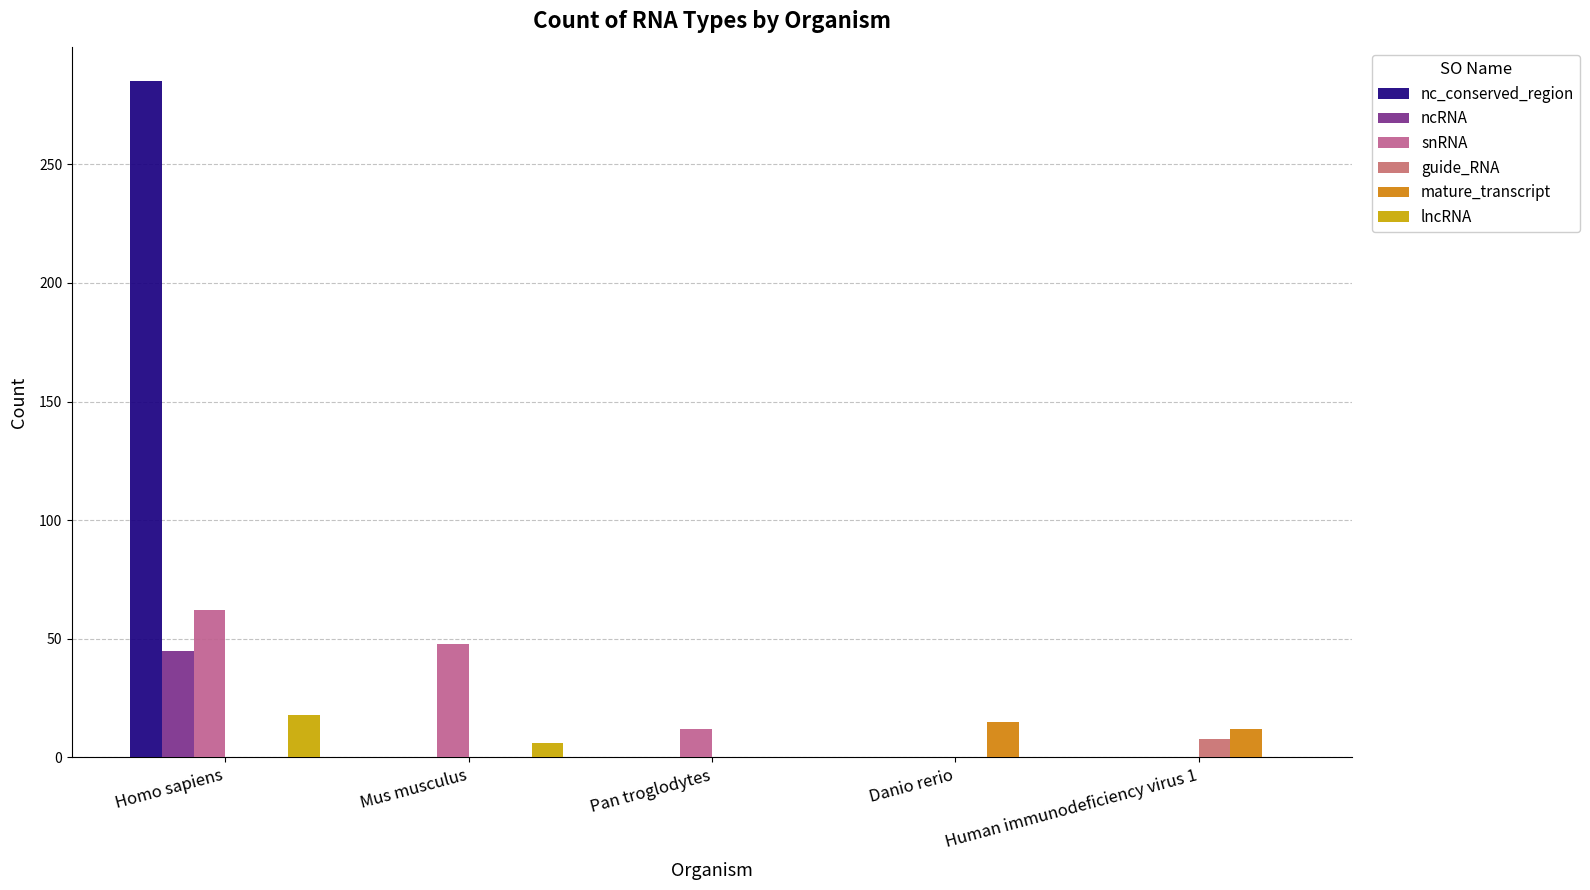

Rank the categories by mature_transcript value from highest to lowest.

Danio rerio, Human immunodeficiency virus 1, Homo sapiens, Mus musculus, Pan troglodytes